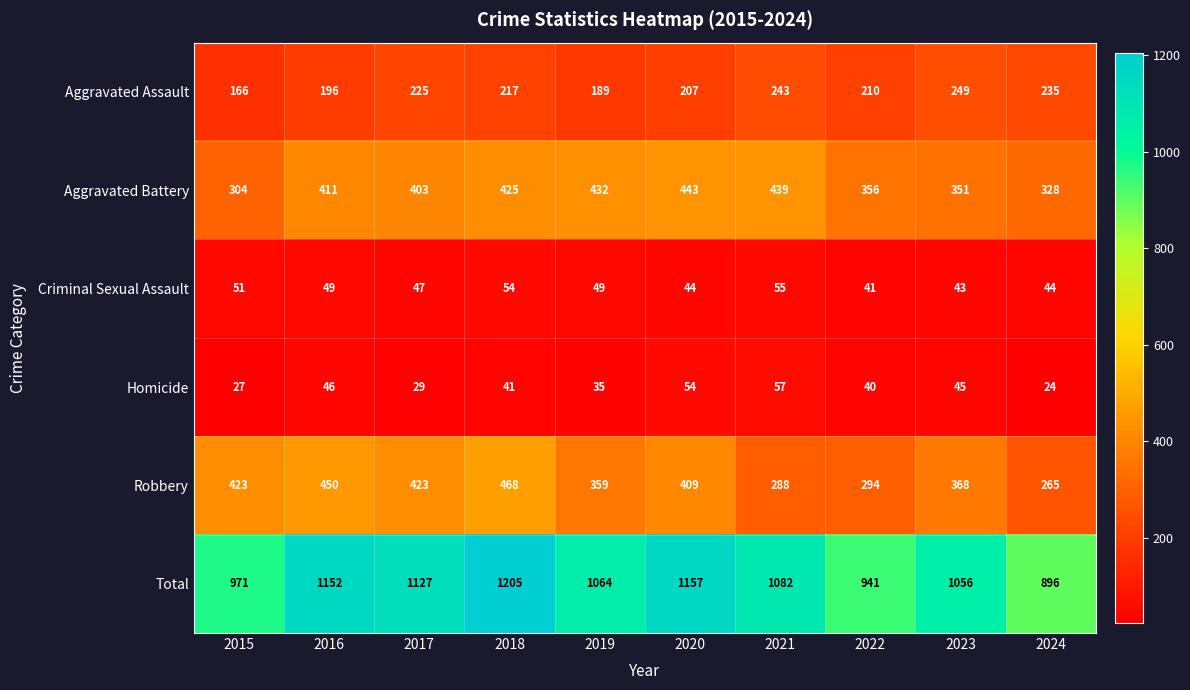

How many distinct data groups are displayed?

6